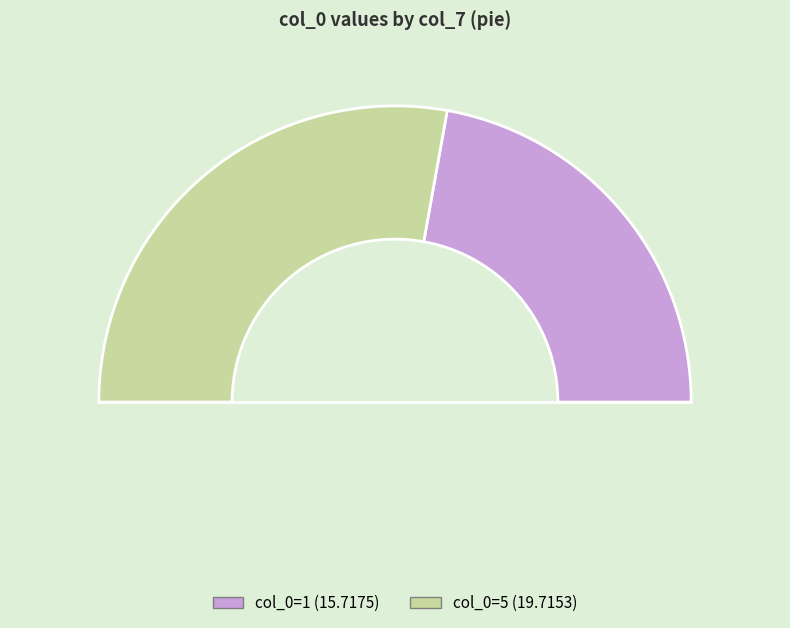

What is the ratio of the value at 5 to the value at 1?

1.3